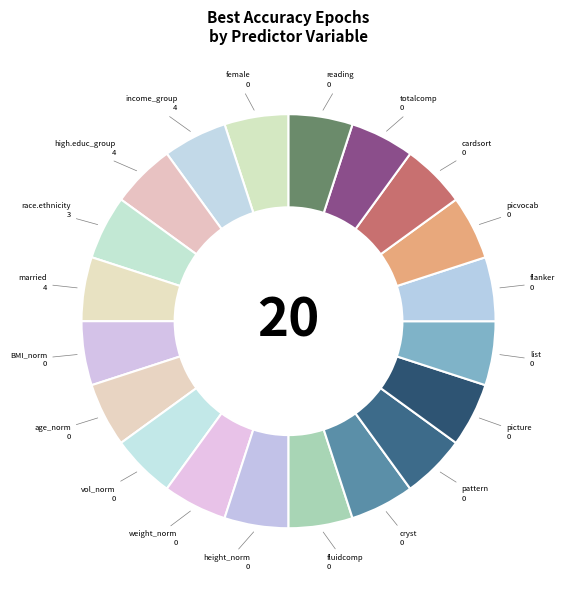

Does any single category account for the majority?

No